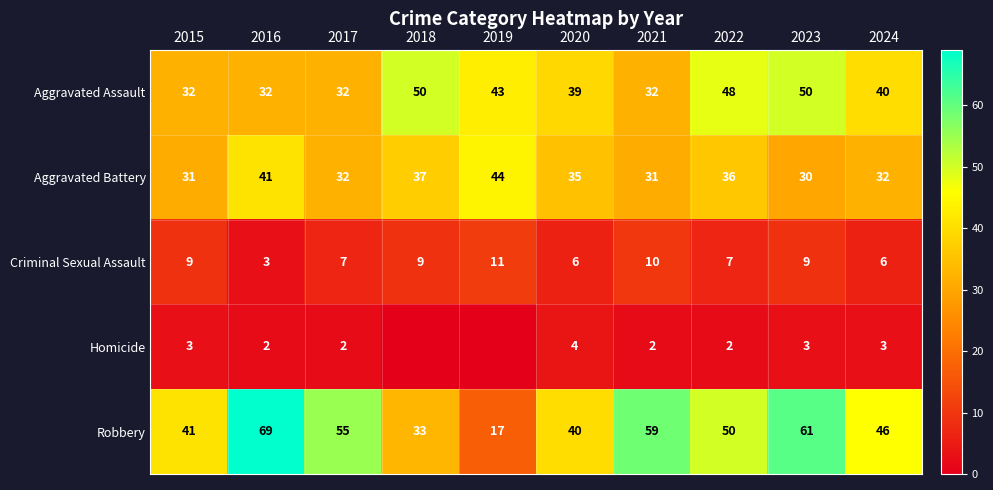

Where does the Aggravated Battery series first go above 35?

2016